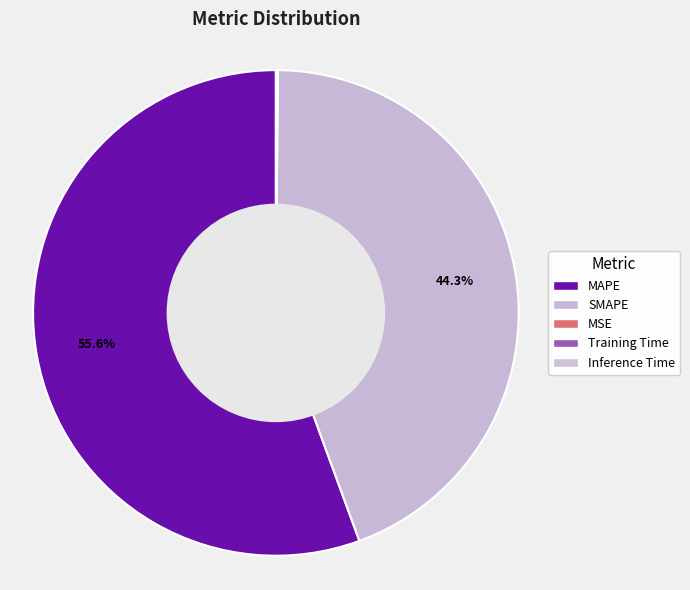

What is the total percentage of MSE and SMAPE?

44.3%